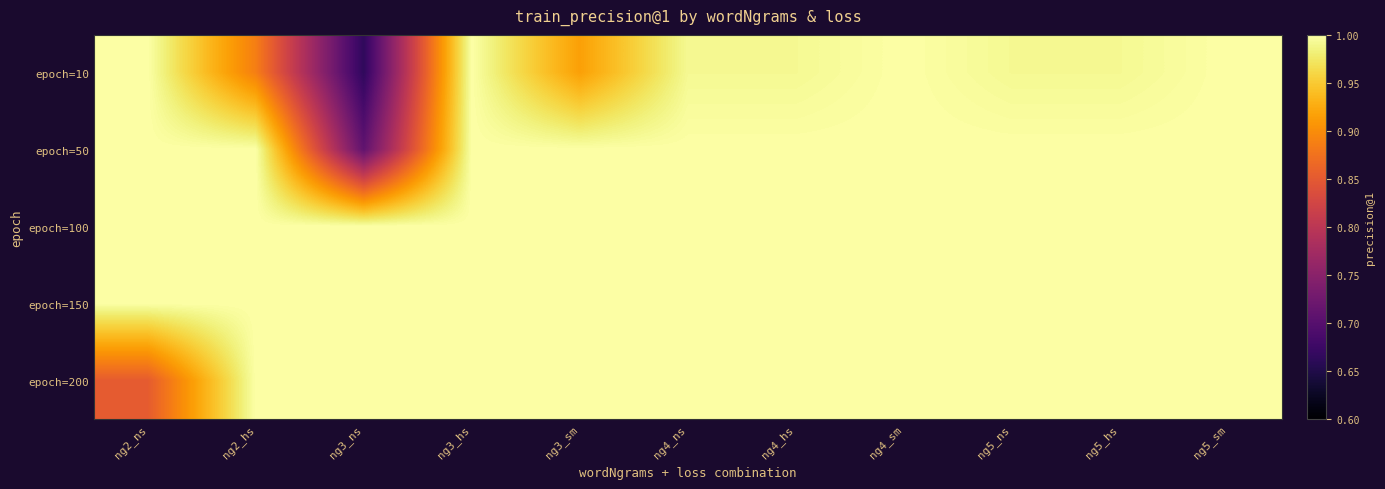

At how many categories does at least one series exceed 0?

11